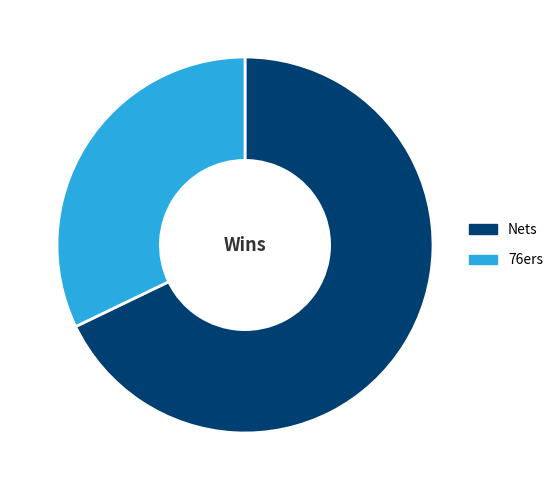

Rank the categories by value from highest to lowest.

Nets, 76ers